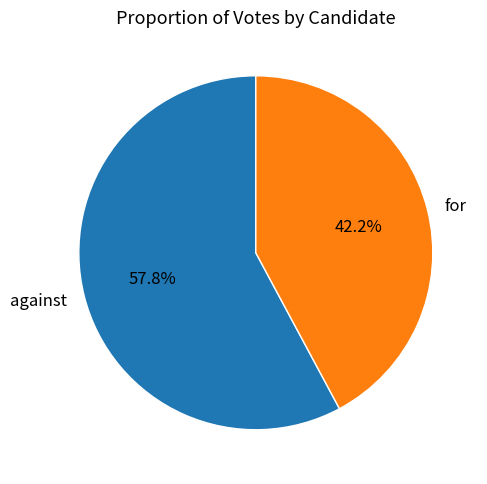

How much of the chart is everything except for?

57.8%